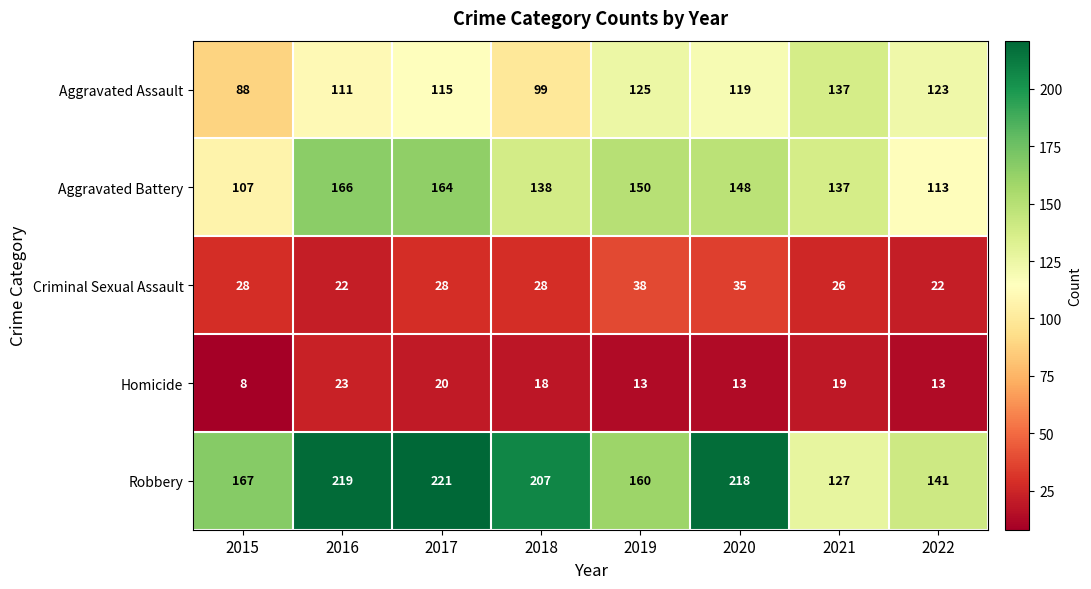

Which series has the widest spread of values?

Robbery